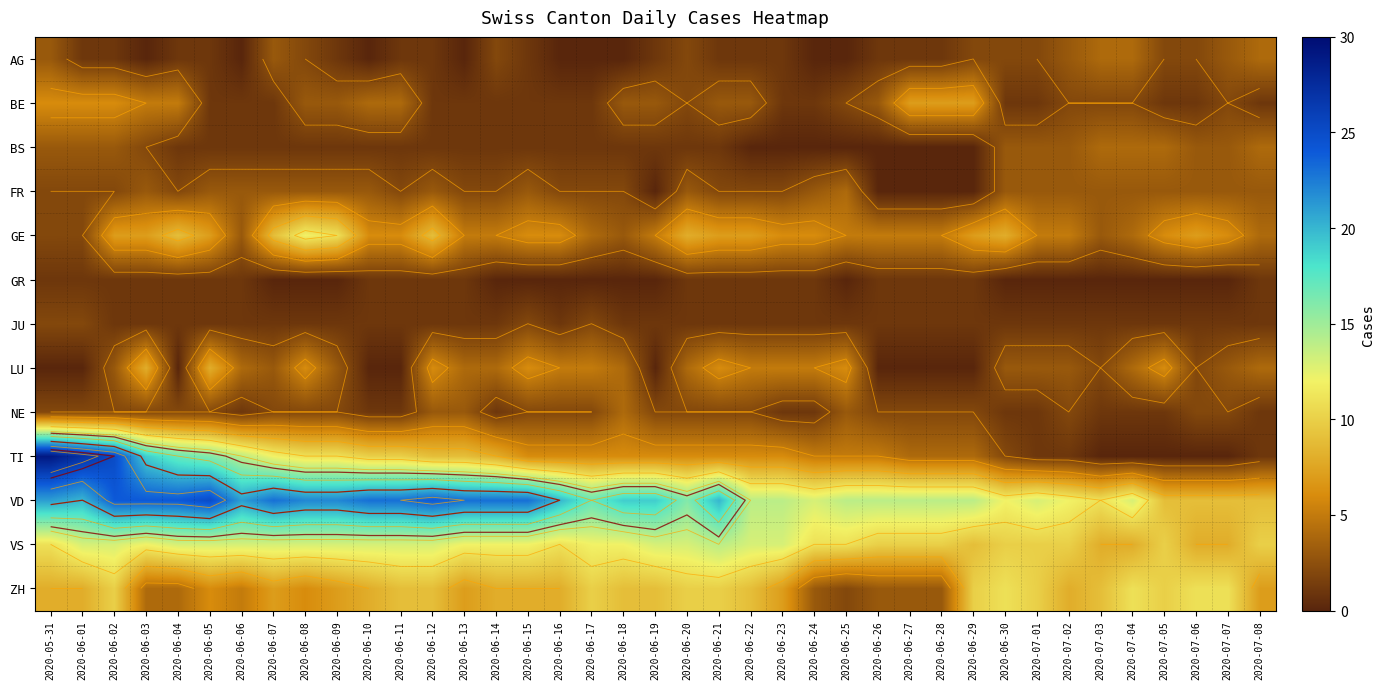

At how many categories does at least one series exceed 15?

22